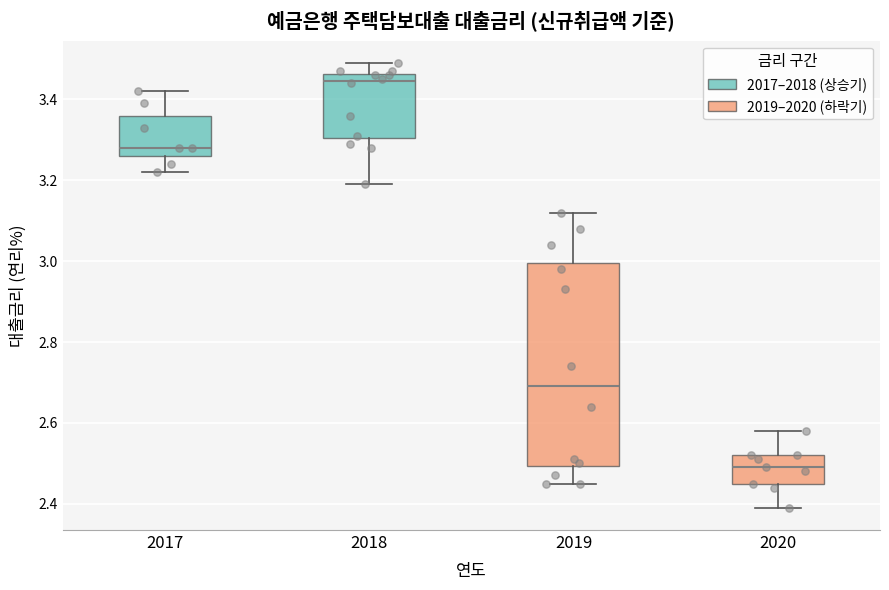

Reading left to right, transcribe this box plot: for each box, give where its median line is, the range the box spans, and where its two whiskers end, as read against the y-axis. The values are not printed on the chart, so give them approximately, as read against the axis.

2017: median 3.28, box 3.26 to 3.36, whiskers 3.22 to 3.42
2018: median 3.44, box 3.30 to 3.46, whiskers 3.20 to 3.50
2019: median 2.70, box 2.50 to 3.00, whiskers 2.46 to 3.12
2020: median 2.50, box 2.46 to 2.52, whiskers 2.40 to 2.58